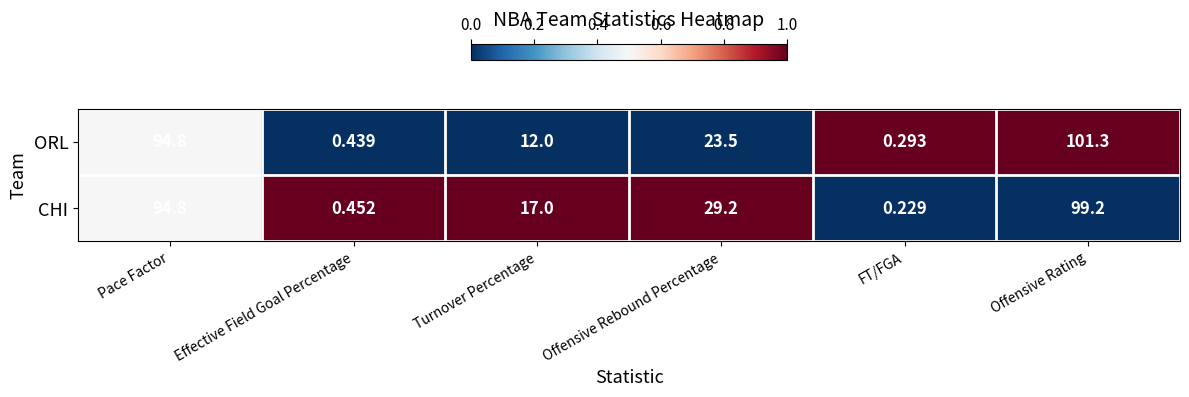

At which category is the sum across all series the highest?

Offensive Rating